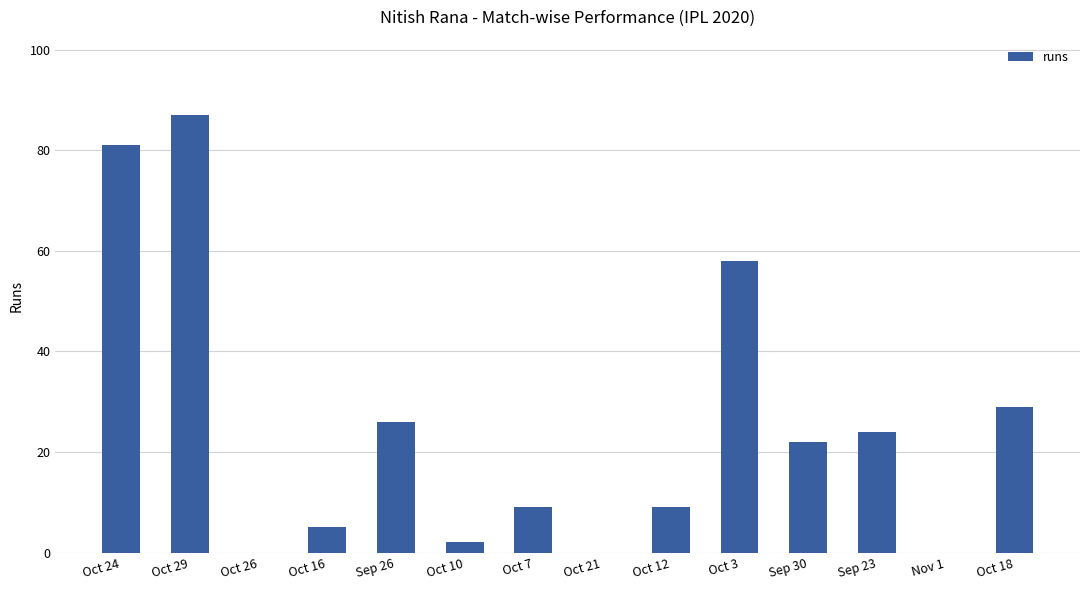

Count the number of data series in this chart.

1